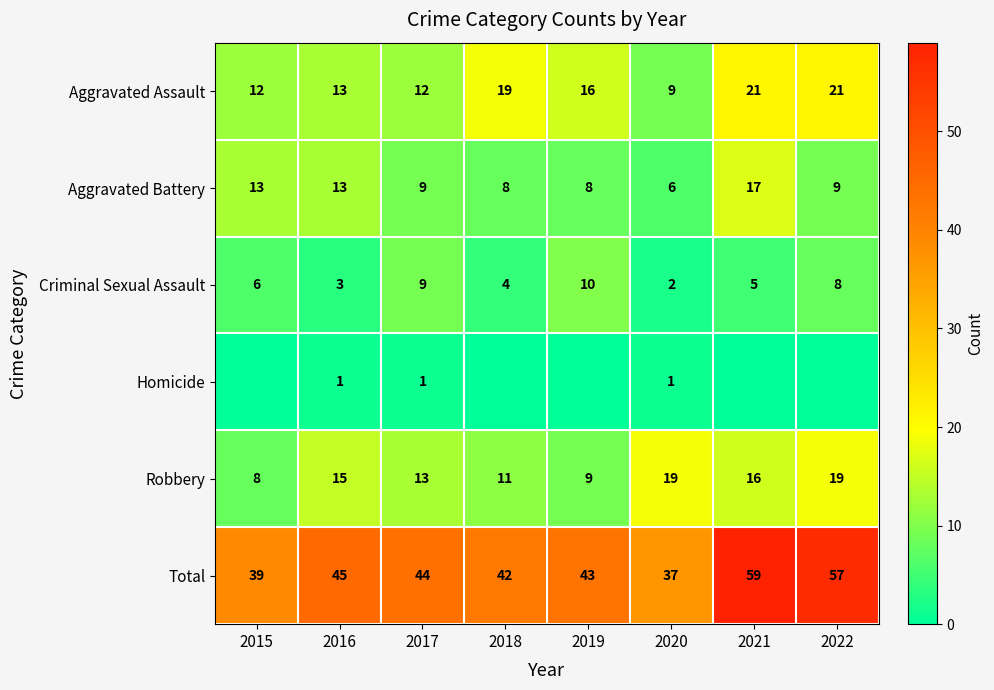

Rank the series at 2020 from highest to lowest value.

Total, Robbery, Aggravated Assault, Aggravated Battery, Criminal Sexual Assault, Homicide